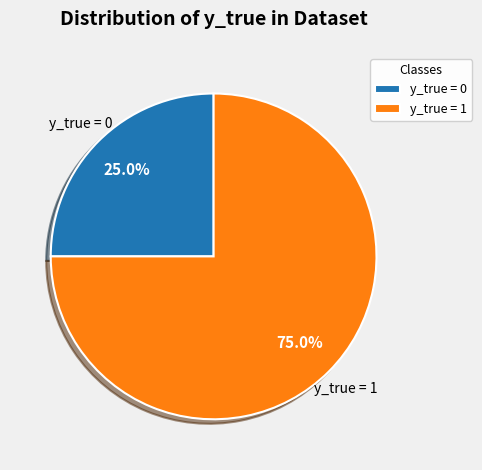

Which slice is the smallest?

y_true = 0